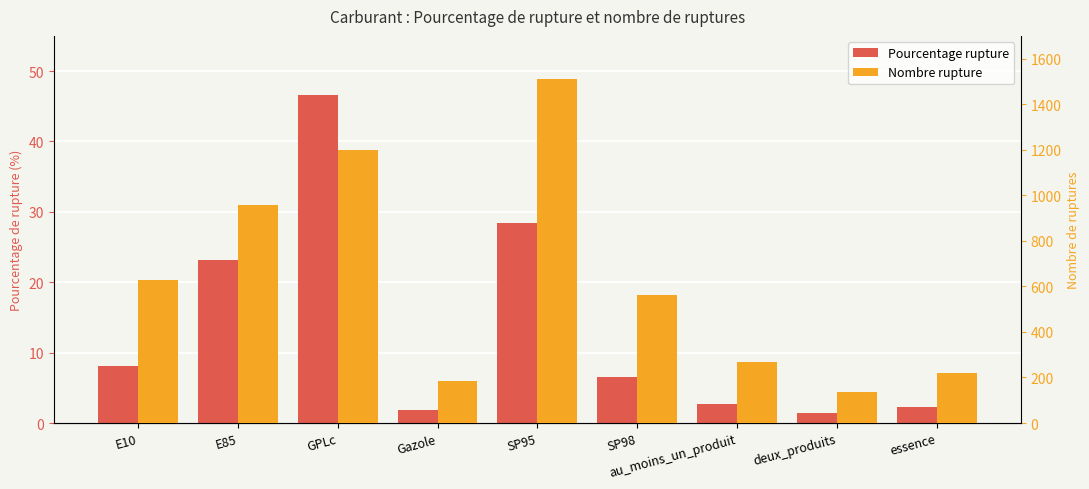

Are the bars horizontal?

No